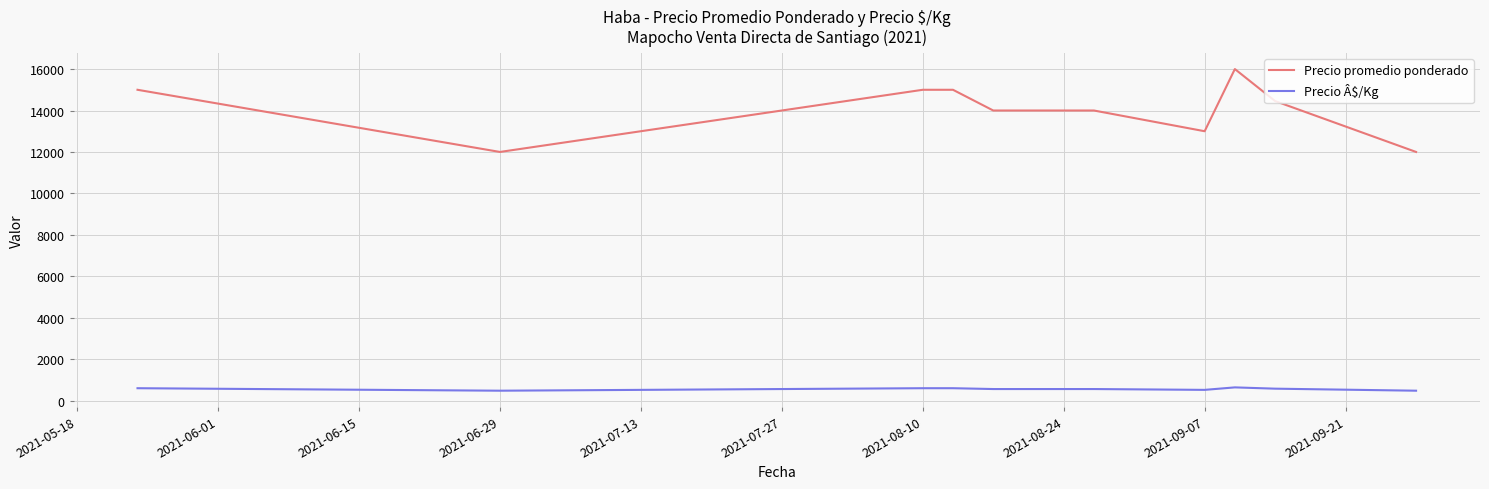

Is this an area chart (filled region under the line)?

No